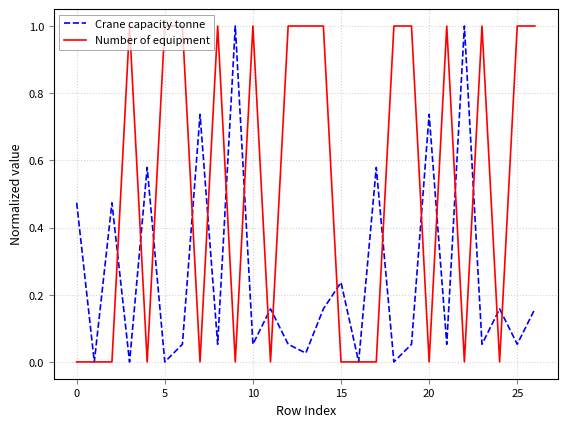

Rank the series by their average value, from lowest to highest.

Crane capacity tonne, Number of equipment